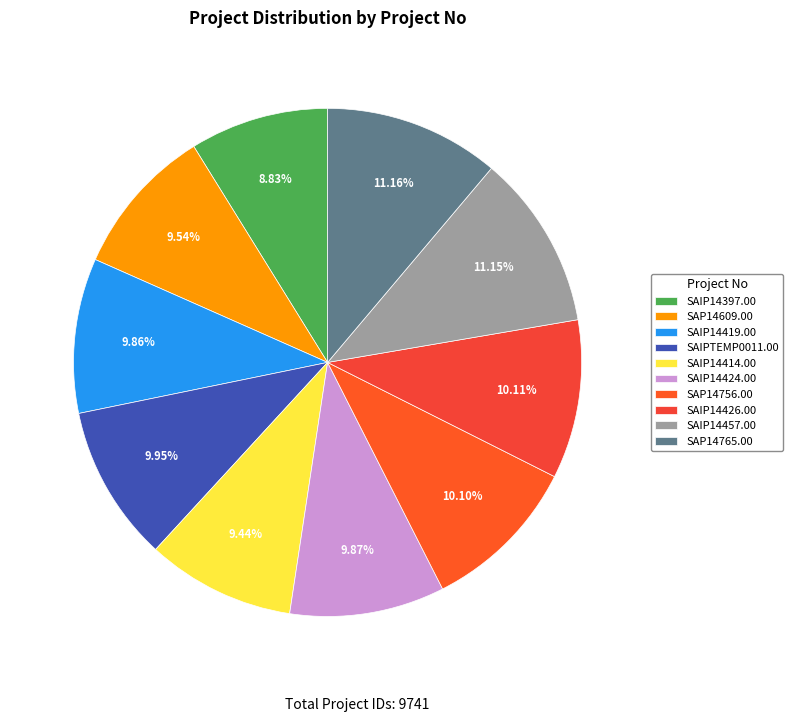

Rank the categories by value from highest to lowest.

SAP14765.00, SAIP14457.00, SAIP14426.00, SAP14756.00, SAIPTEMP0011.00, SAIP14424.00, SAIP14419.00, SAP14609.00, SAIP14414.00, SAIP14397.00